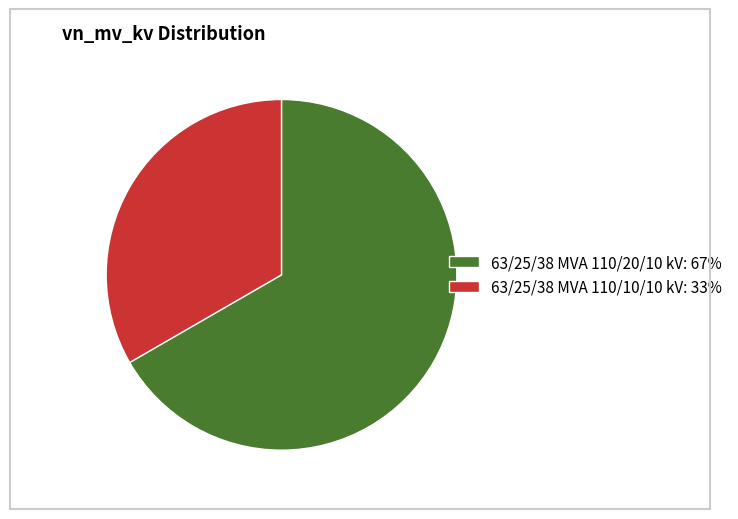

Which slice is the largest?

63/25/38 MVA 110/20/10 kV